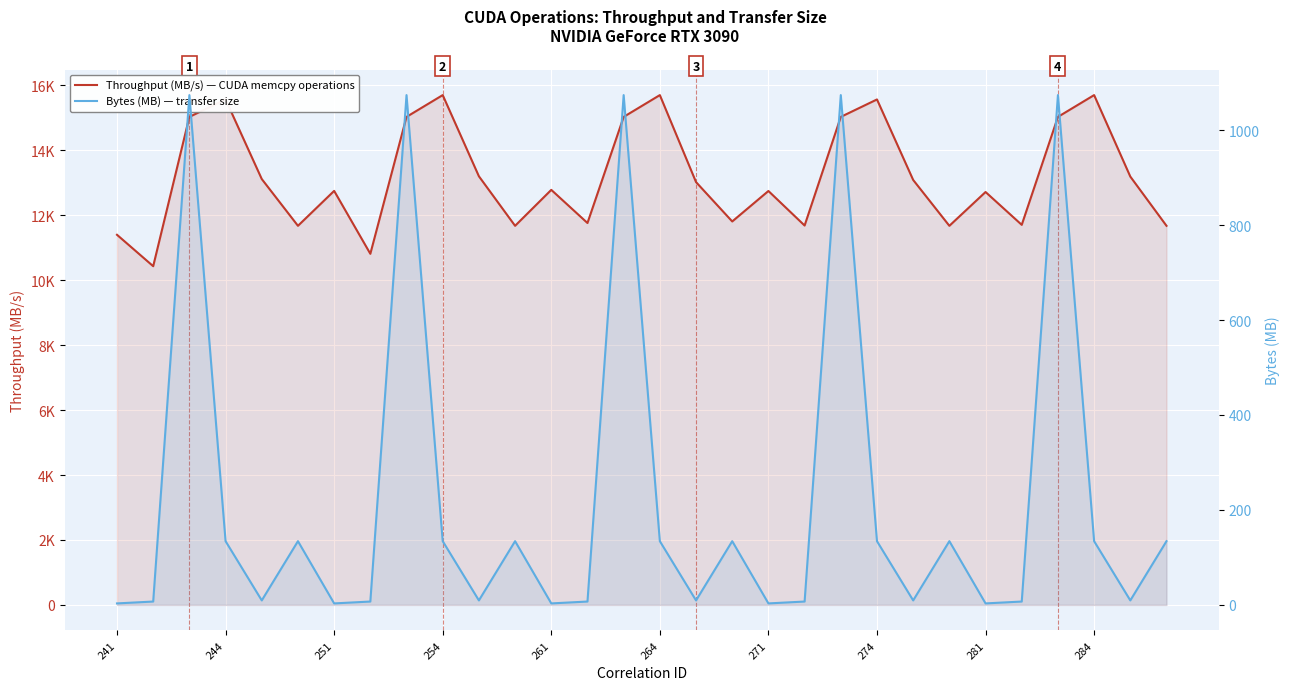

Is it true that Throughput (MB/s) — CUDA memcpy operations equals 15032.4 at 14?

True